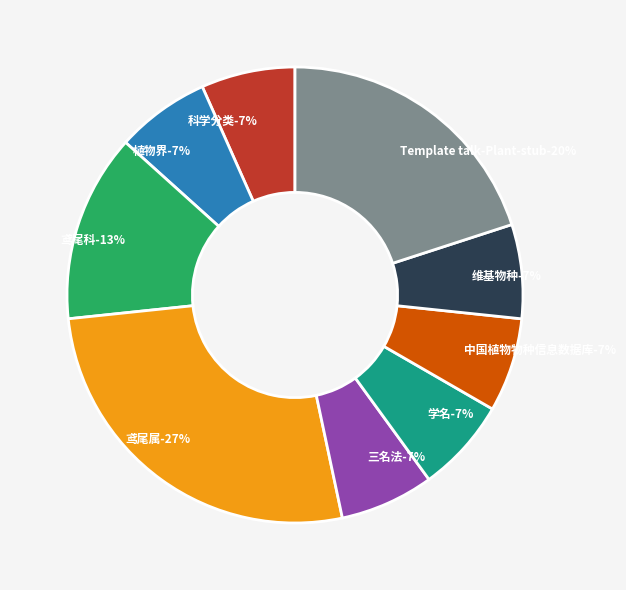

Is it true that 维基物种 is 1% of the pie?

False